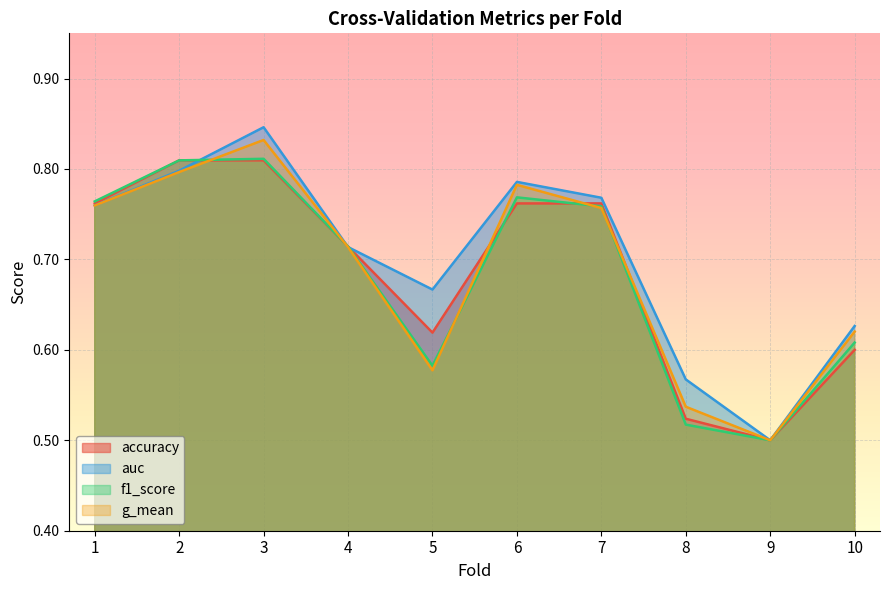

How many lines are shown in the chart?

4